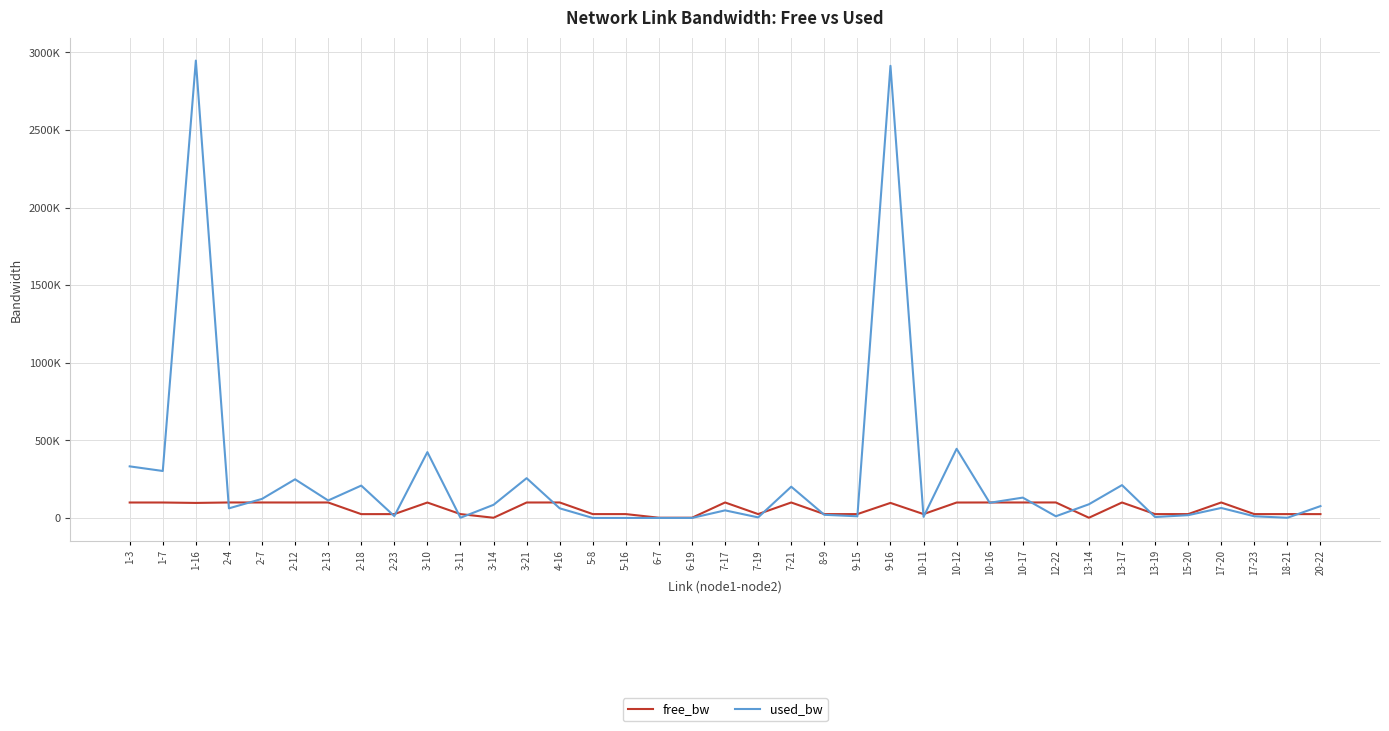

Is this an area chart (filled region under the line)?

No